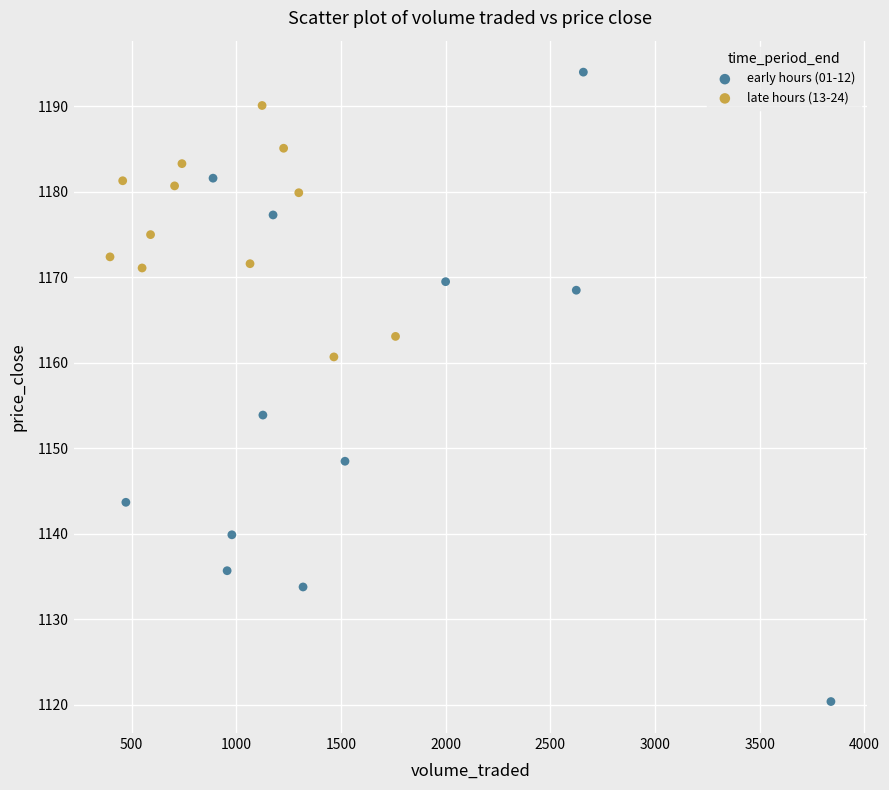

Which series contains the highest Y value?

early hours (01-12)